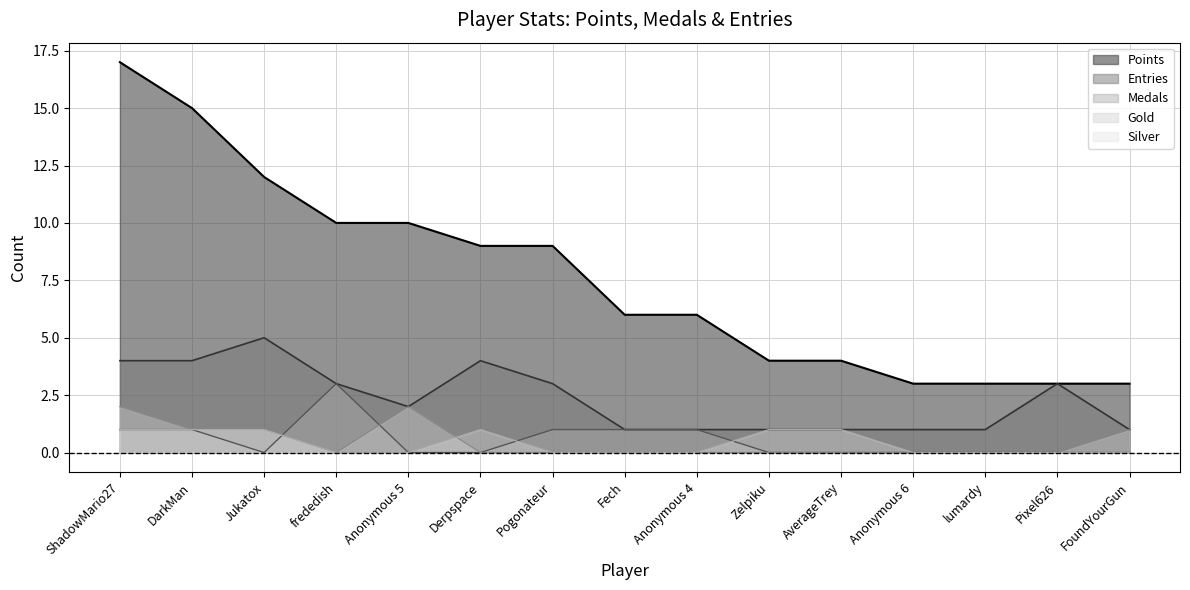

In Silver, how many points are higher than both neighbors (excluding endpoints)?

1